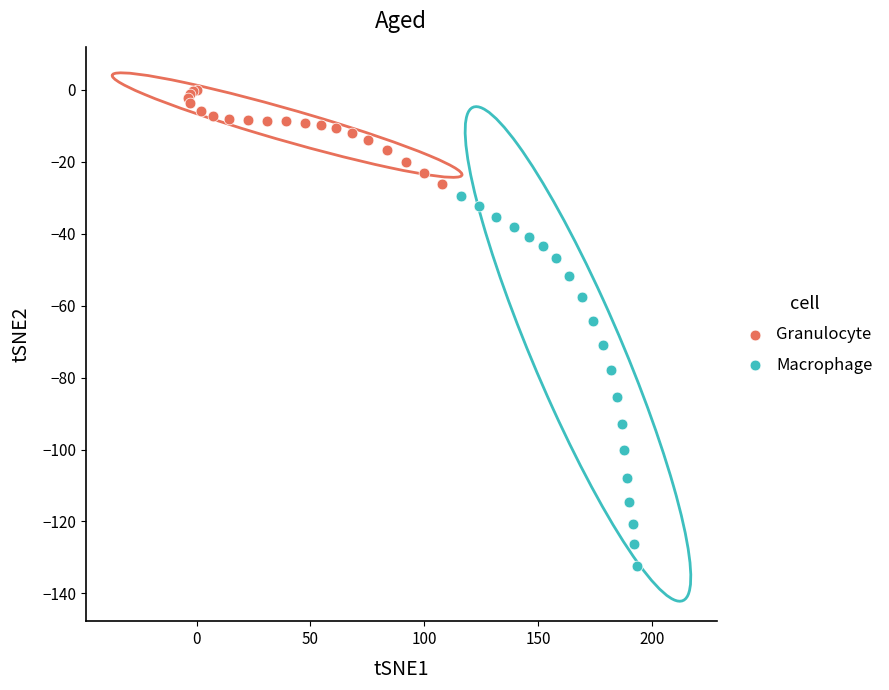

Which series has the largest Y range (max minus min)?

Macrophage